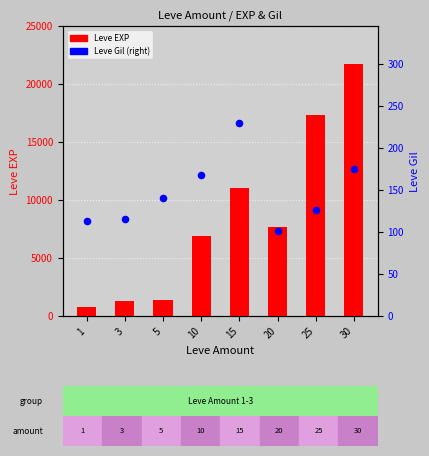

At how many categories does at least one series exceed 8698?

3